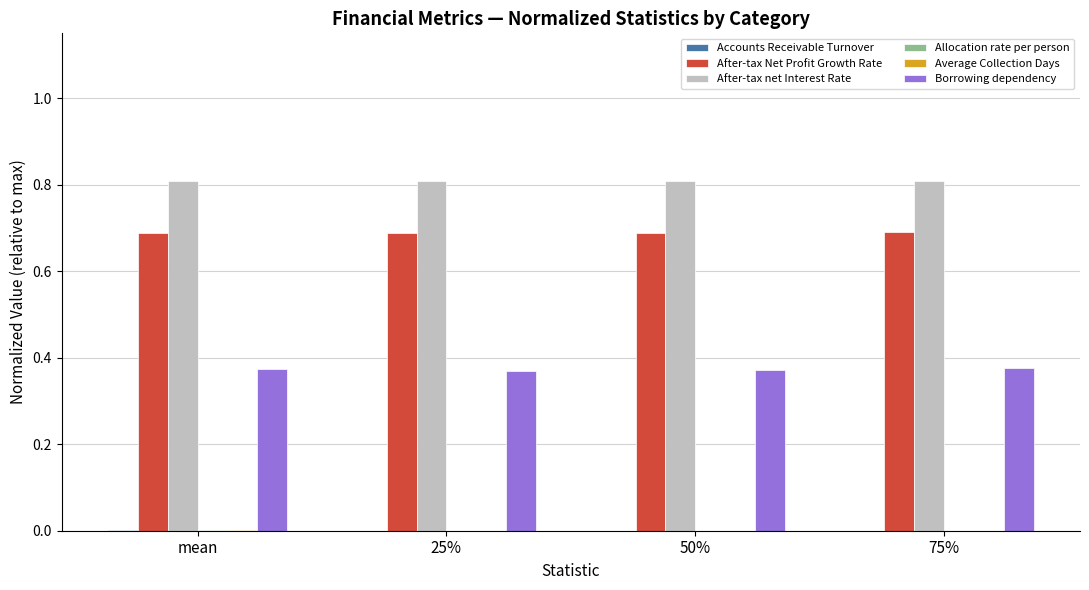

Which series has the largest total across all categories?

After-tax net Interest Rate